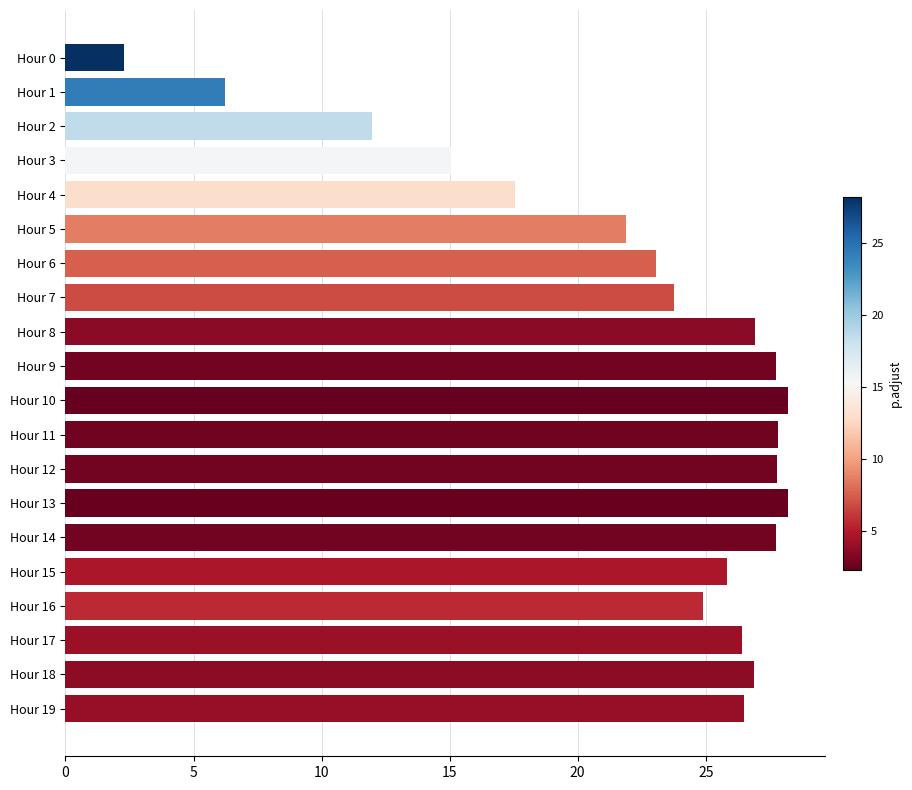

What is the ratio of the value at Hour 4 to the value at Hour 17?

0.7